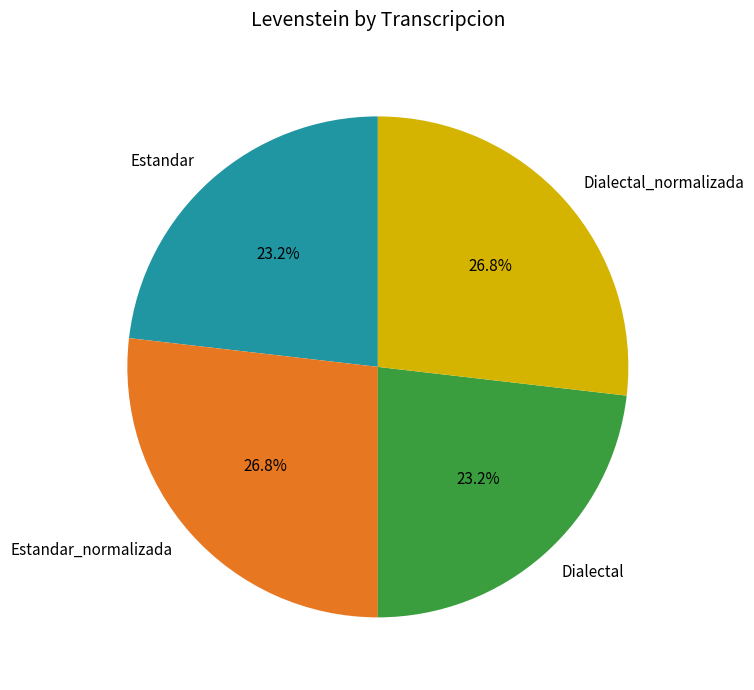

Between Dialectal and Estandar_normalizada, which is larger?

Estandar_normalizada